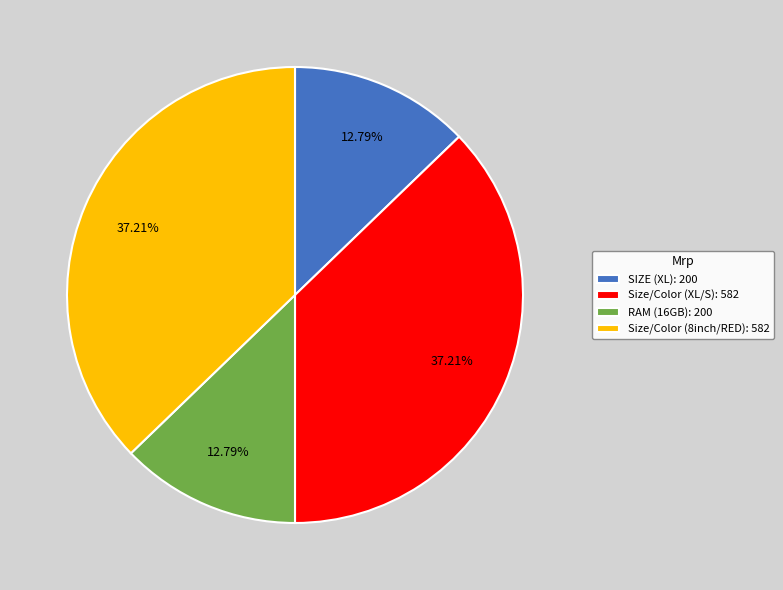

Does Size/Color (XL/S): 582 represent more than half of the total?

No